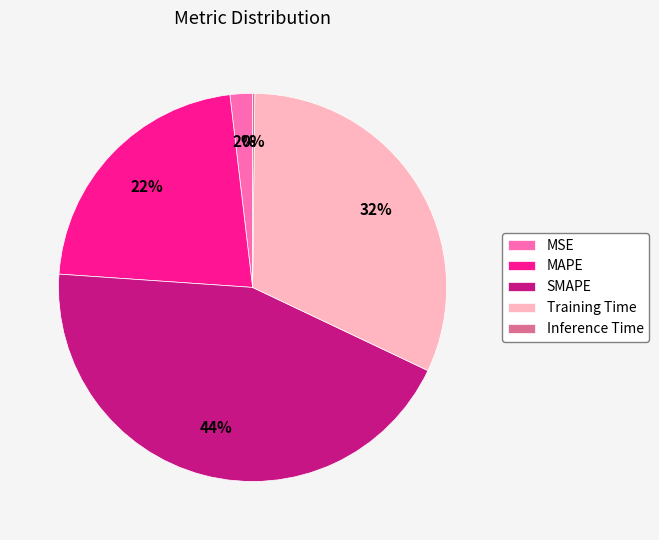

The MAPE slice represents 22% of the pie. True or false?

True